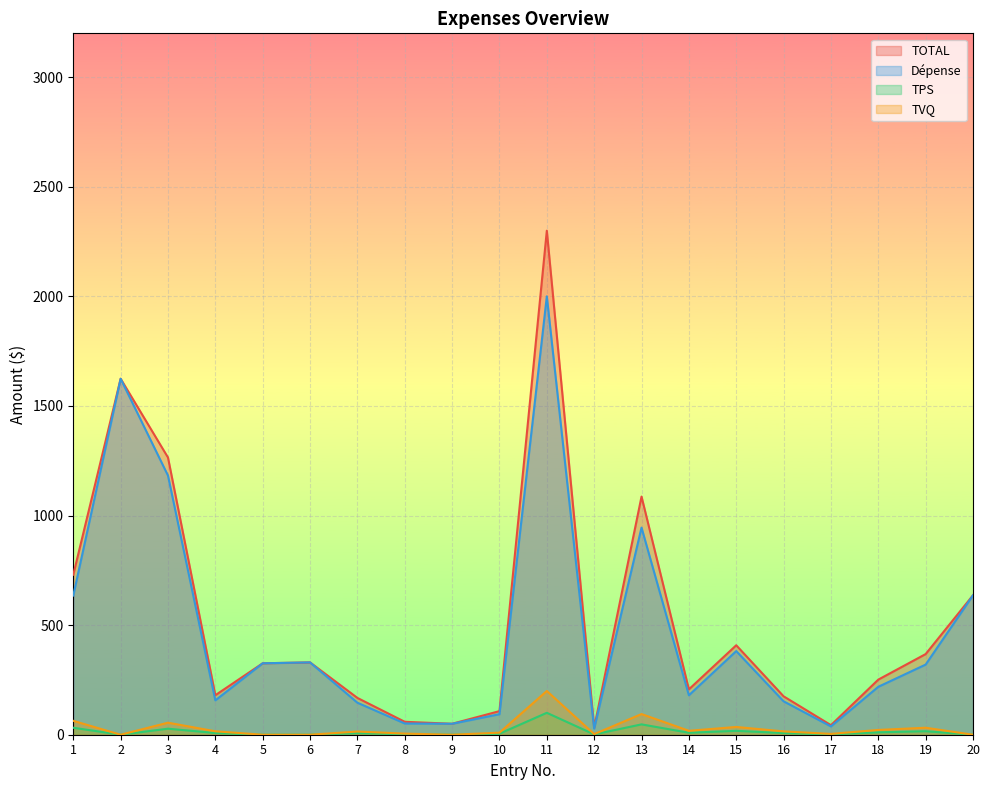

Is it true that TPS equals 48.3 at 20?

False